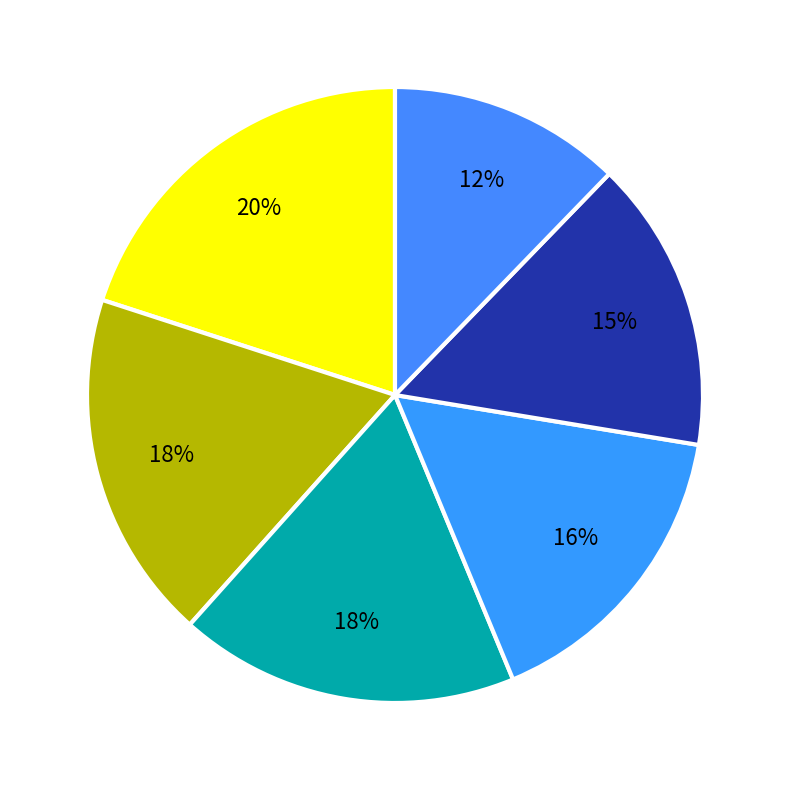

To the nearest percent, what is the difference between the largest and smallest slice percentages?

8%